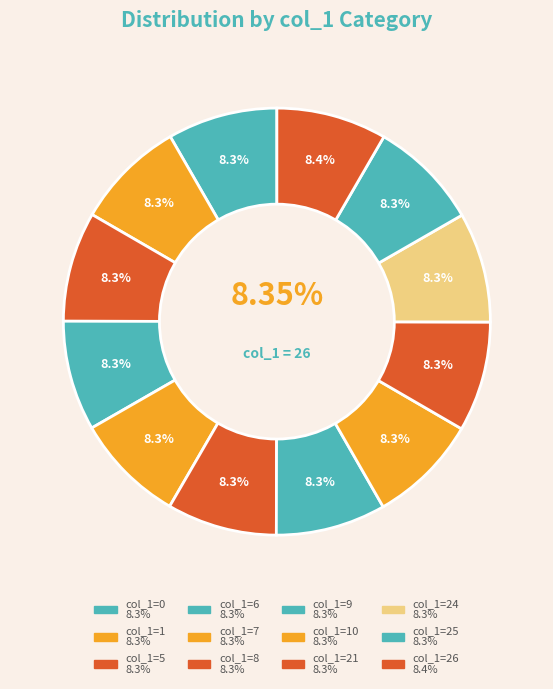

Which category has the biggest portion of the pie?

26